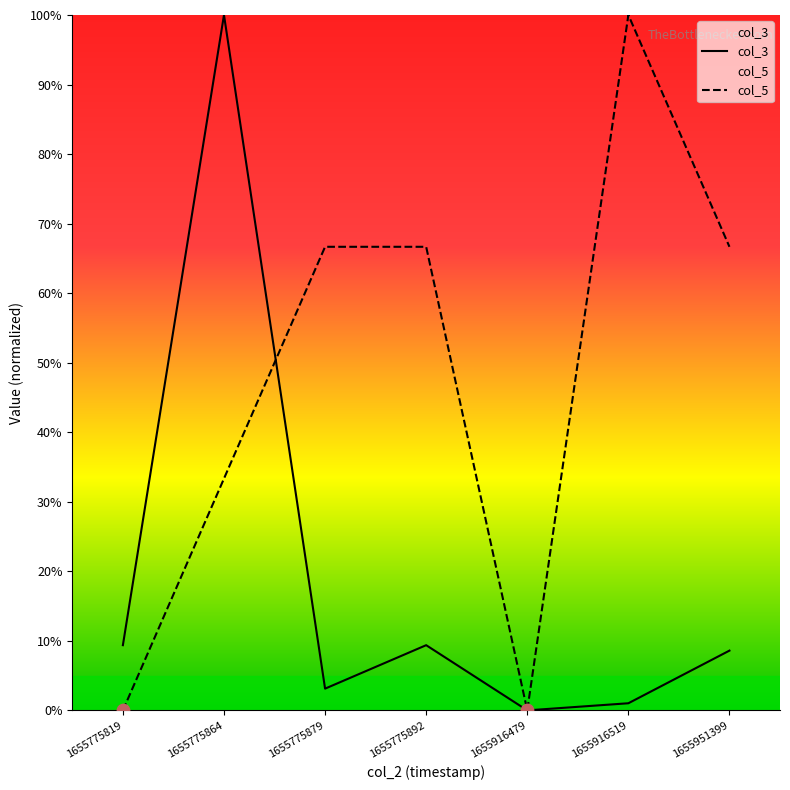

Which series has the largest Y range (max minus min)?

col_3